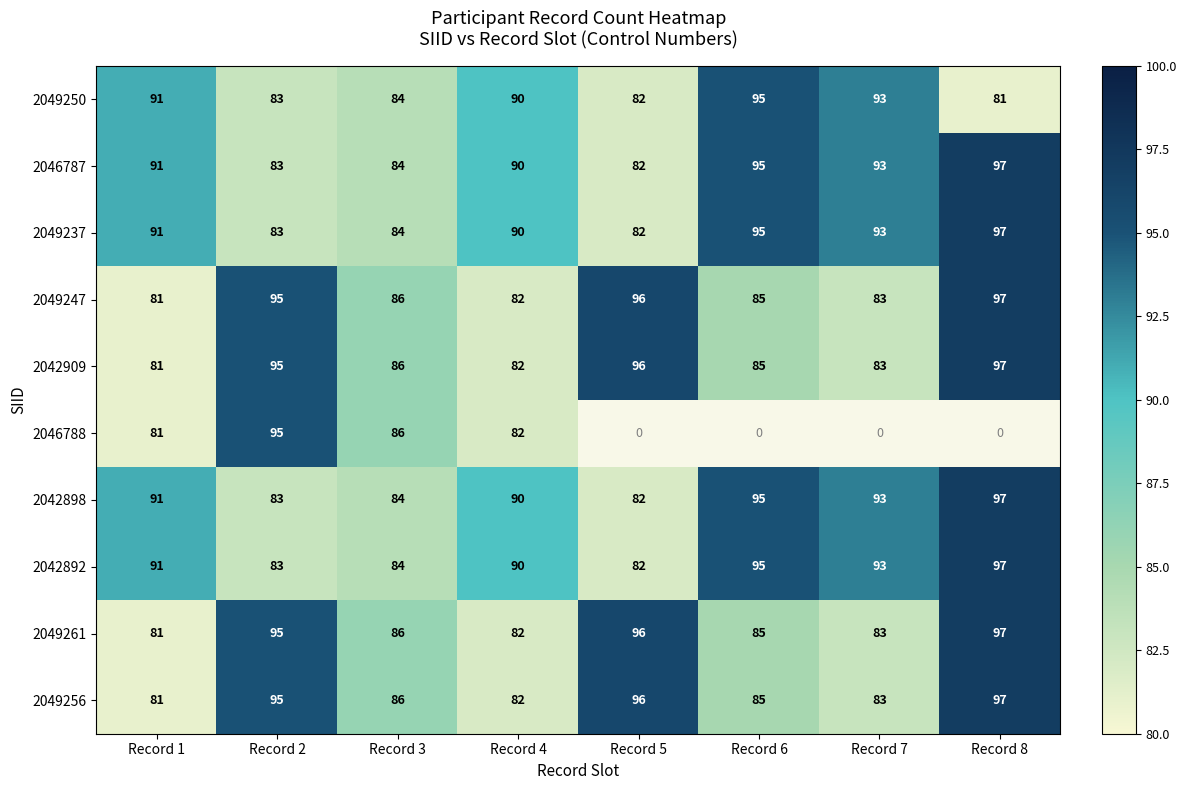

What is the sum of the 2049250 values at Record 5 and Record 3?

166.0